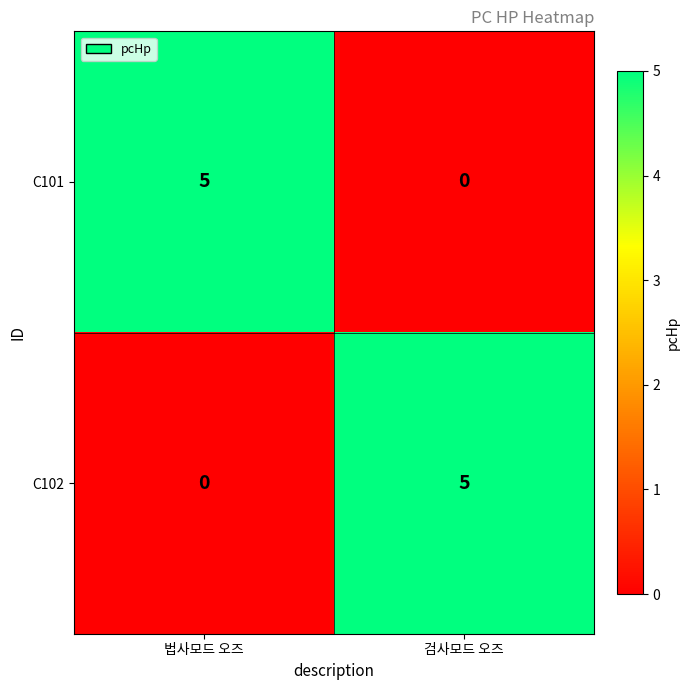

What is the sum of the C102 values at 검사모드 오즈 and 법사모드 오즈?

5